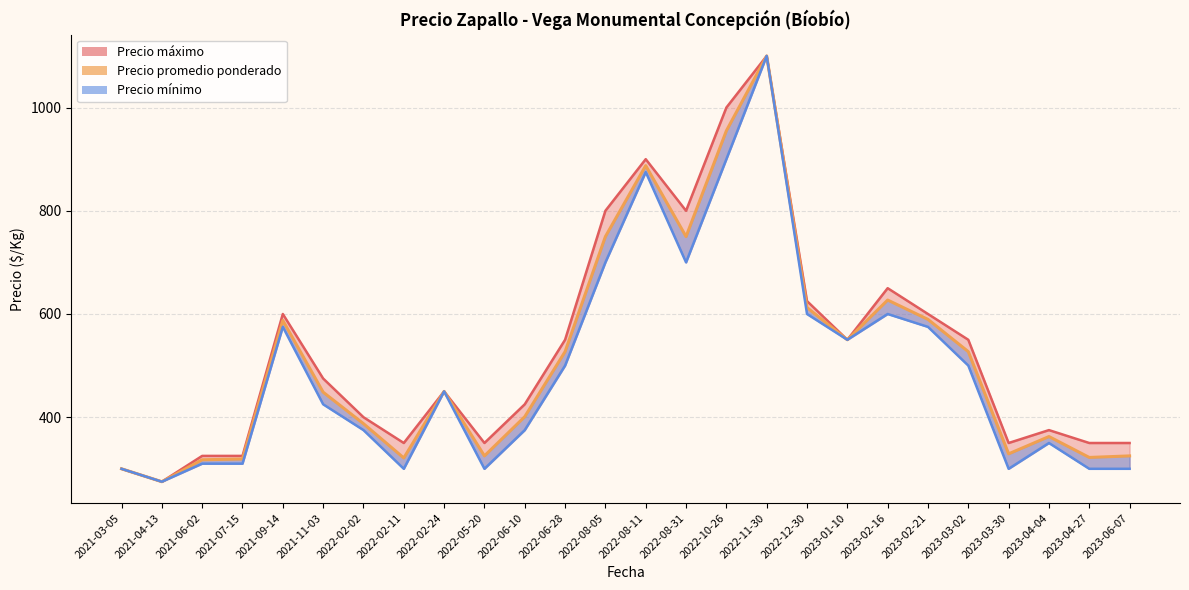

What is the label of the 5th point from the left?

2021-09-14